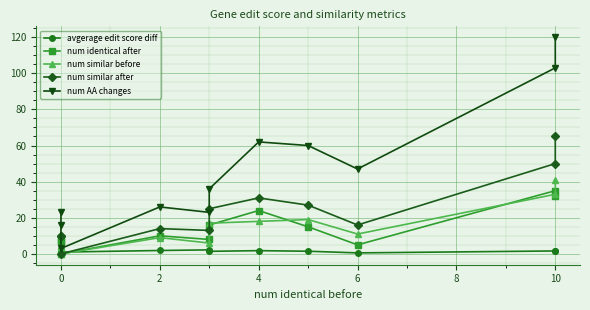

What is the average value of the num identical after series?

14.5